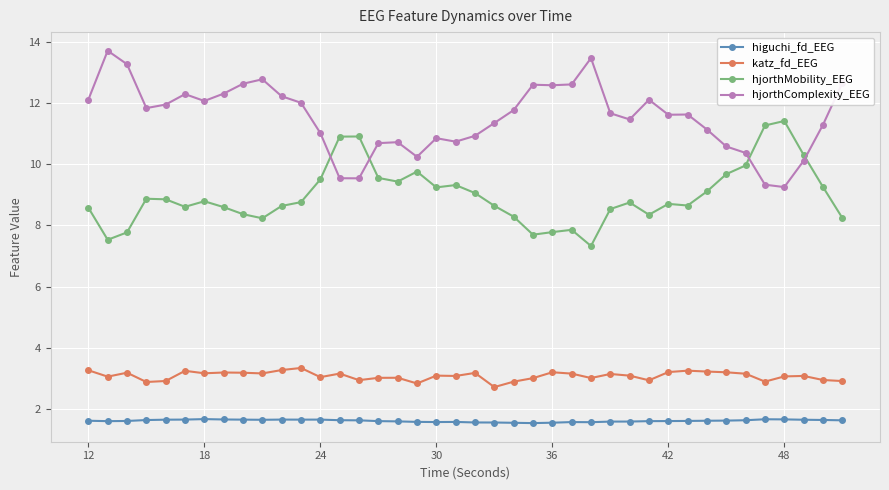

What is the difference between the second highest and minimum values in the higuchi_fd_EEG series?

0.1